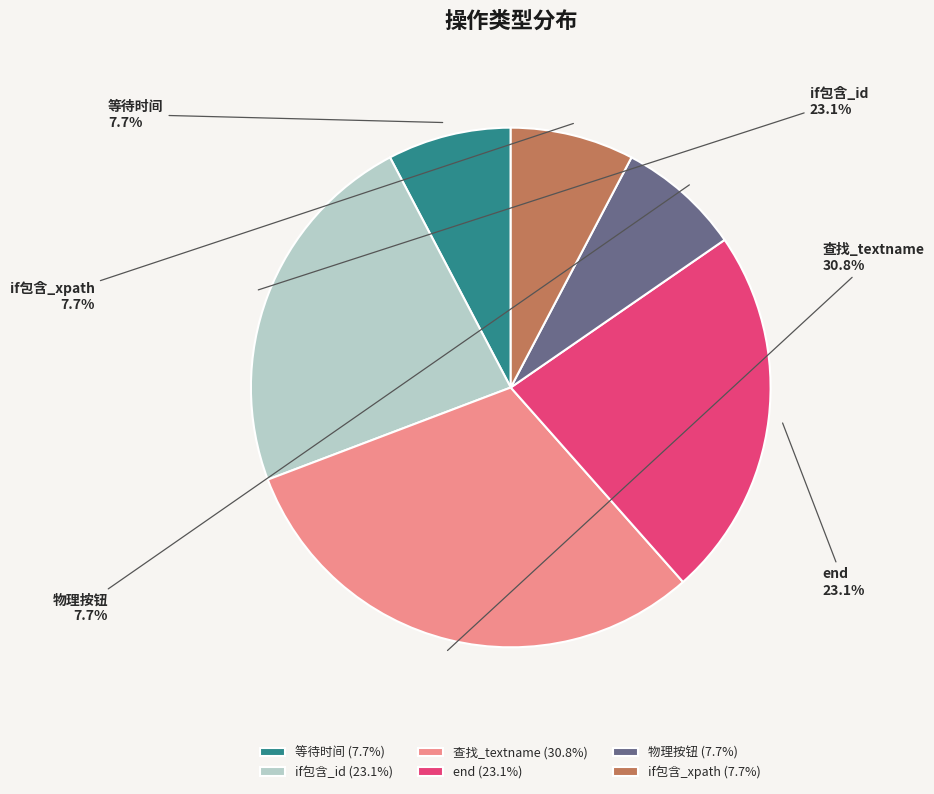

To the nearest percent, what is the average slice percentage?

17%